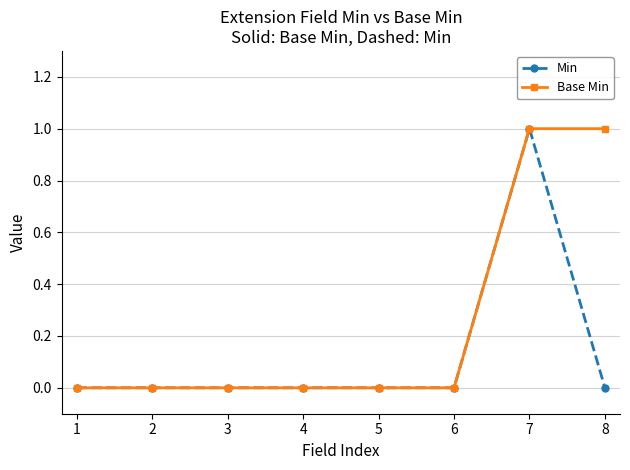

Which series has the largest total across all categories?

Base Min